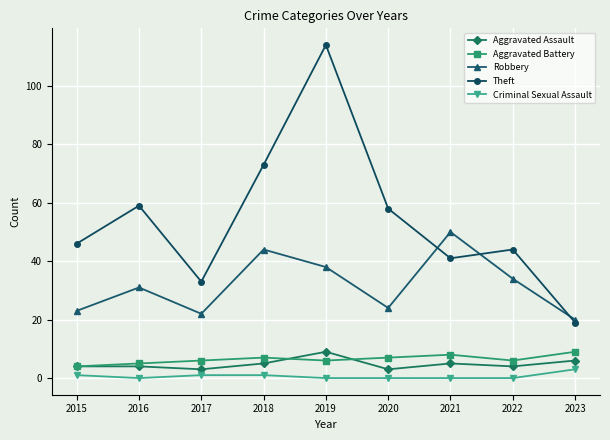

How many distinct data groups are displayed?

5